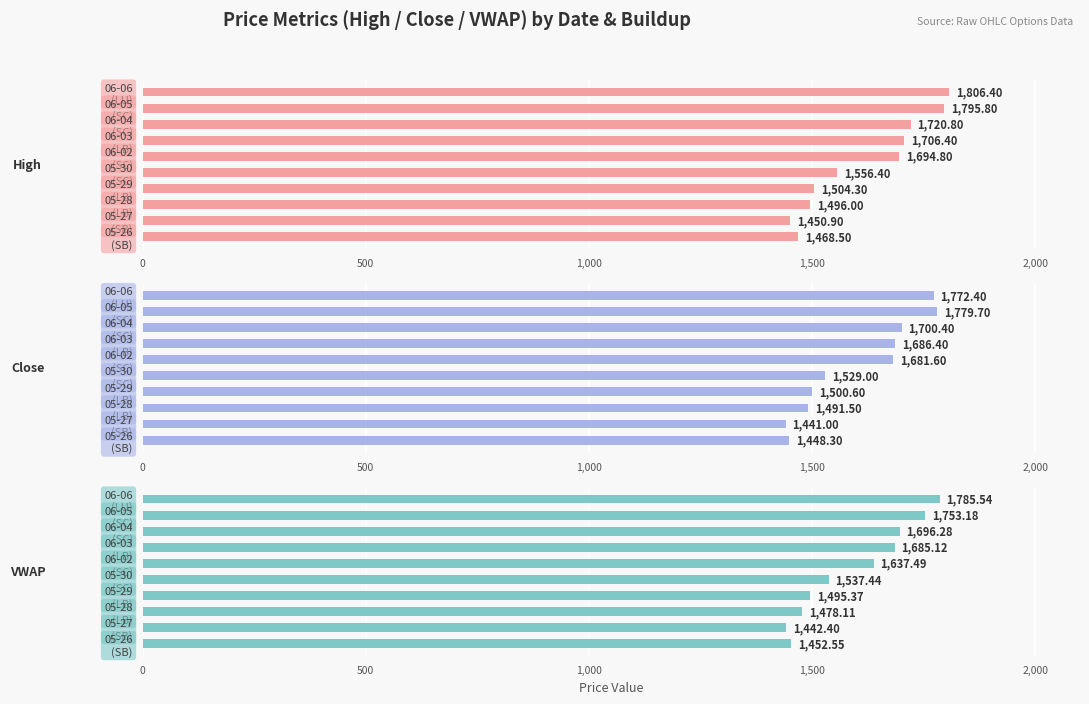

The value of Close at 05-26 (SB) is 809.8. True or false?

False